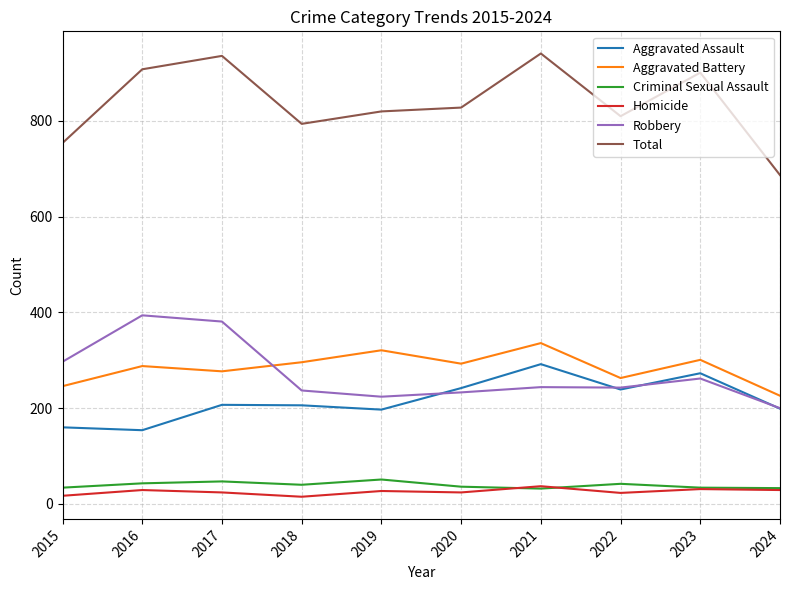

In Criminal Sexual Assault, how many points are lower than both neighbors (excluding endpoints)?

2